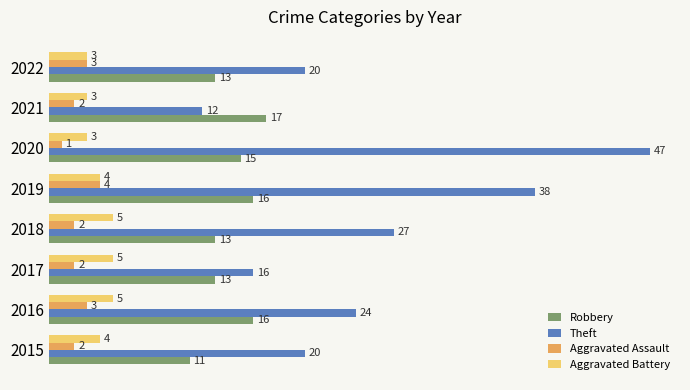

At how many categories does at least one series exceed 14?

8